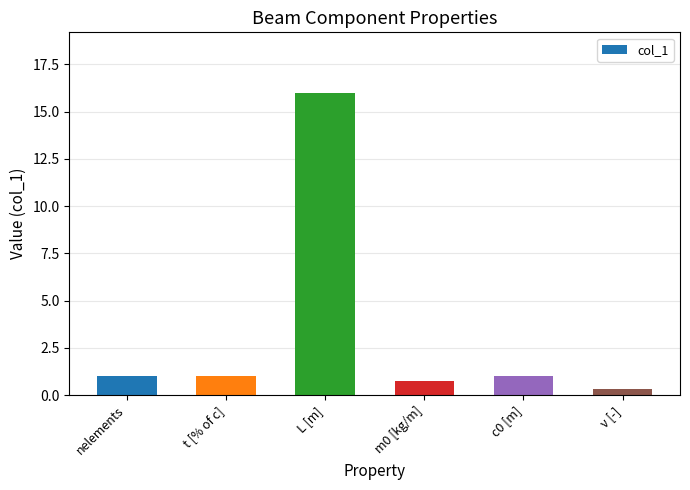

The value at L [m] is 16.0. True or false?

True